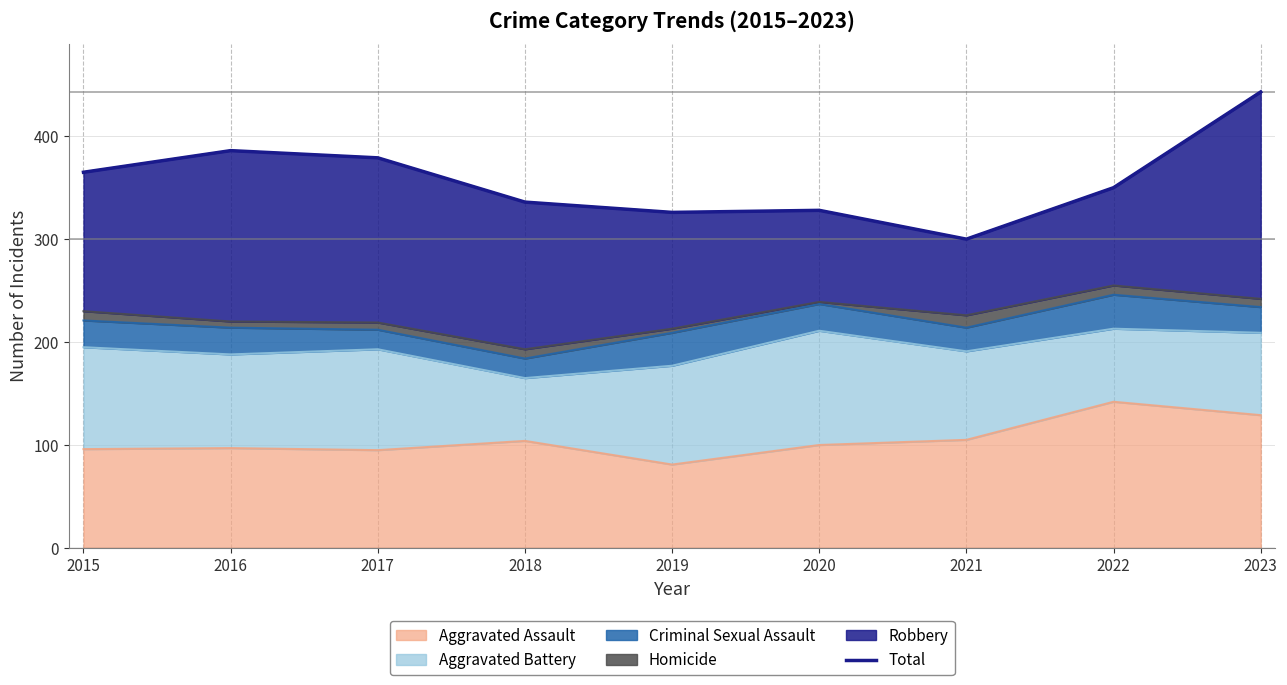

What is the value of the 3rd point from the left?

379